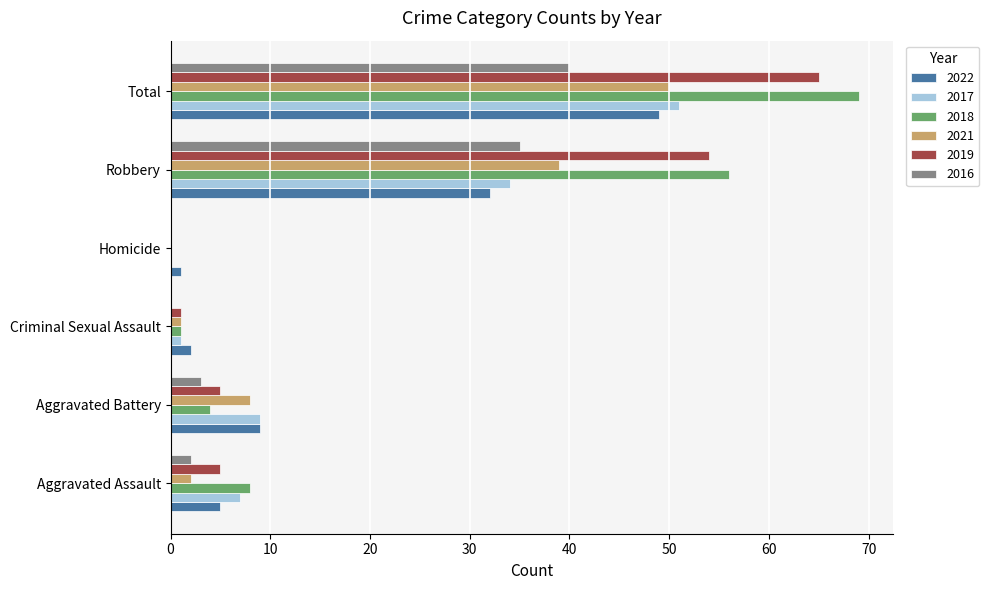

Which series has the largest total across all categories?

2018